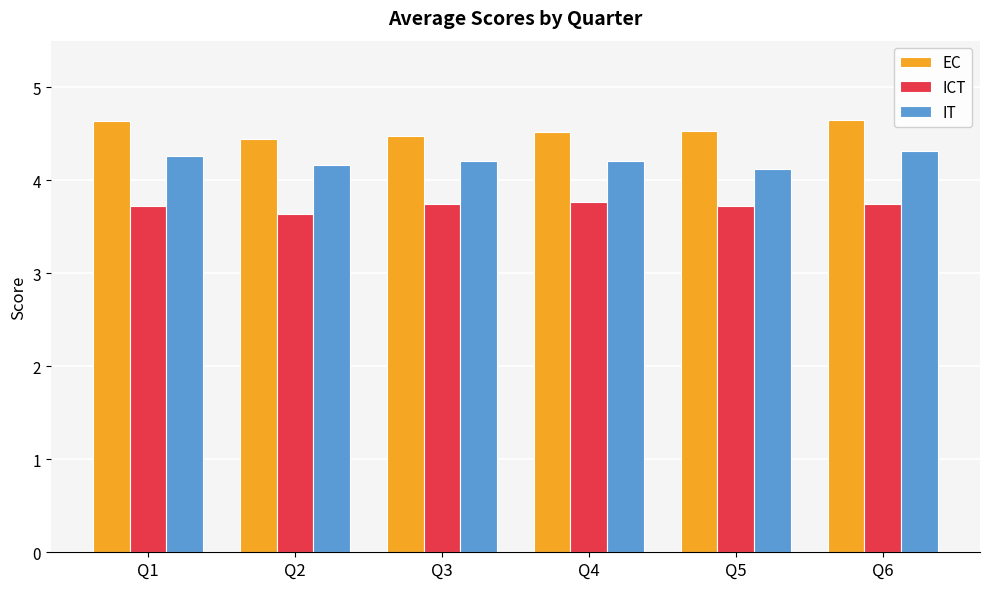

The ICT series shows 3.7 at Q1. True or false?

True